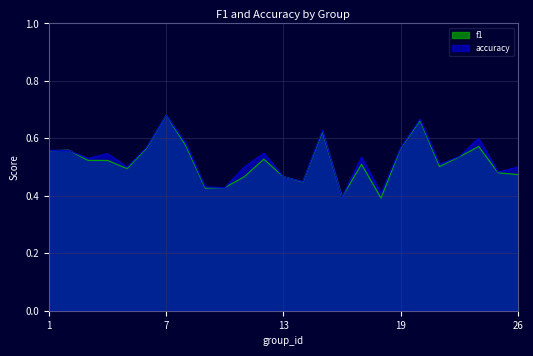

Which series has the widest spread of values?

f1